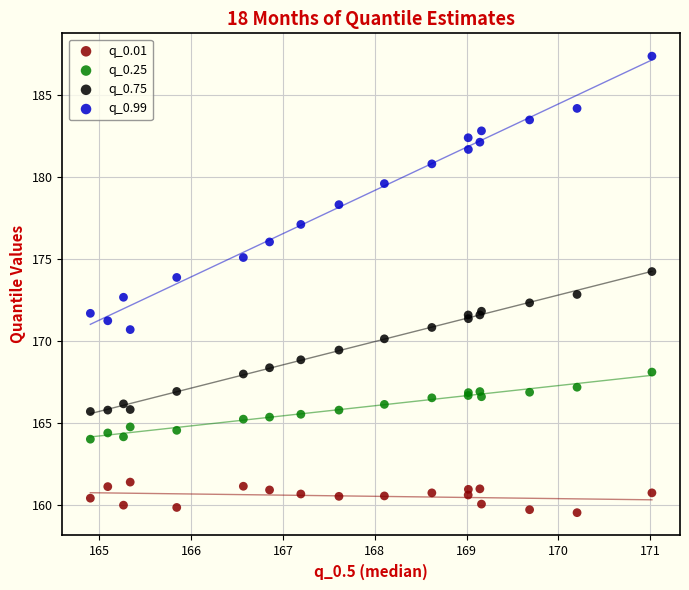

Which series has the largest Y range (max minus min)?

q_0.99